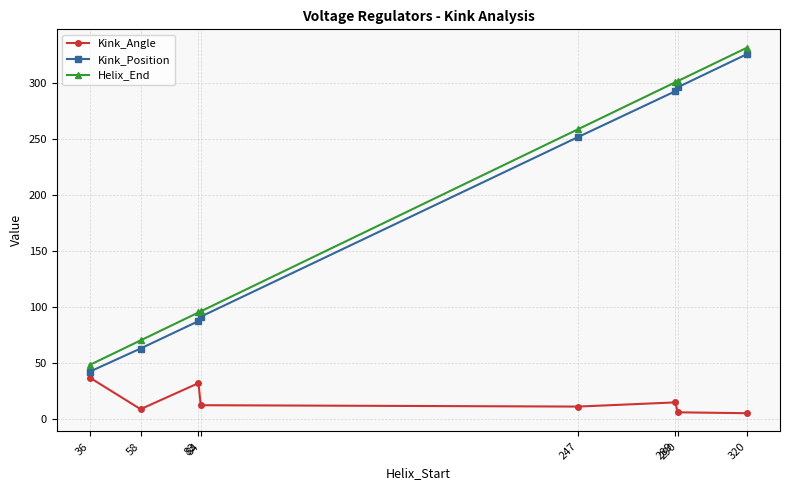

The Kink_Position series shows 293.0 at 289. True or false?

True